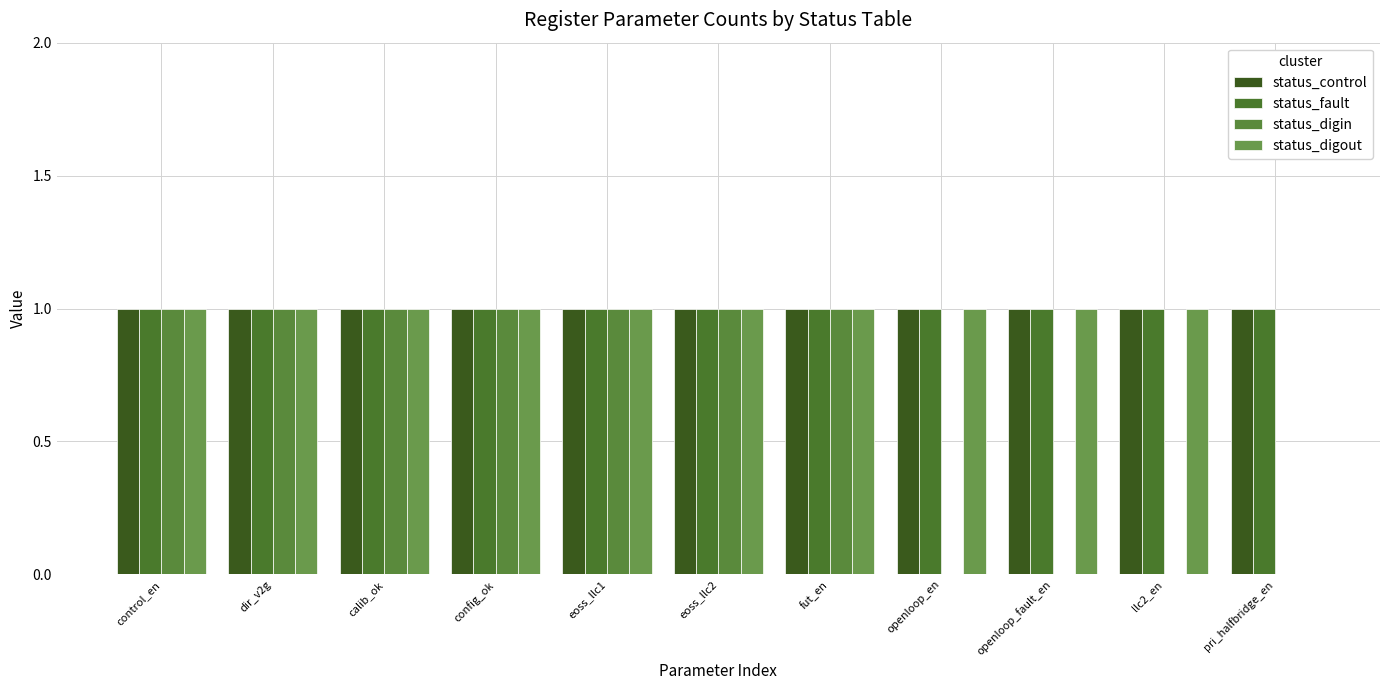

Reading right to left, transcribe all the data shown in this chart.

status_control: pri_halfbridge_en=1	llc2_en=1	openloop_fault_en=1	openloop_en=1	fut_en=1	eoss_llc2=1	eoss_llc1=1	config_ok=1	calib_ok=1	dir_v2g=1	control_en=1
status_fault: pri_halfbridge_en=1	llc2_en=1	openloop_fault_en=1	openloop_en=1	fut_en=1	eoss_llc2=1	eoss_llc1=1	config_ok=1	calib_ok=1	dir_v2g=1	control_en=1
status_digin: pri_halfbridge_en=0	llc2_en=0	openloop_fault_en=0	openloop_en=0	fut_en=1	eoss_llc2=1	eoss_llc1=1	config_ok=1	calib_ok=1	dir_v2g=1	control_en=1
status_digout: pri_halfbridge_en=0	llc2_en=1	openloop_fault_en=1	openloop_en=1	fut_en=1	eoss_llc2=1	eoss_llc1=1	config_ok=1	calib_ok=1	dir_v2g=1	control_en=1